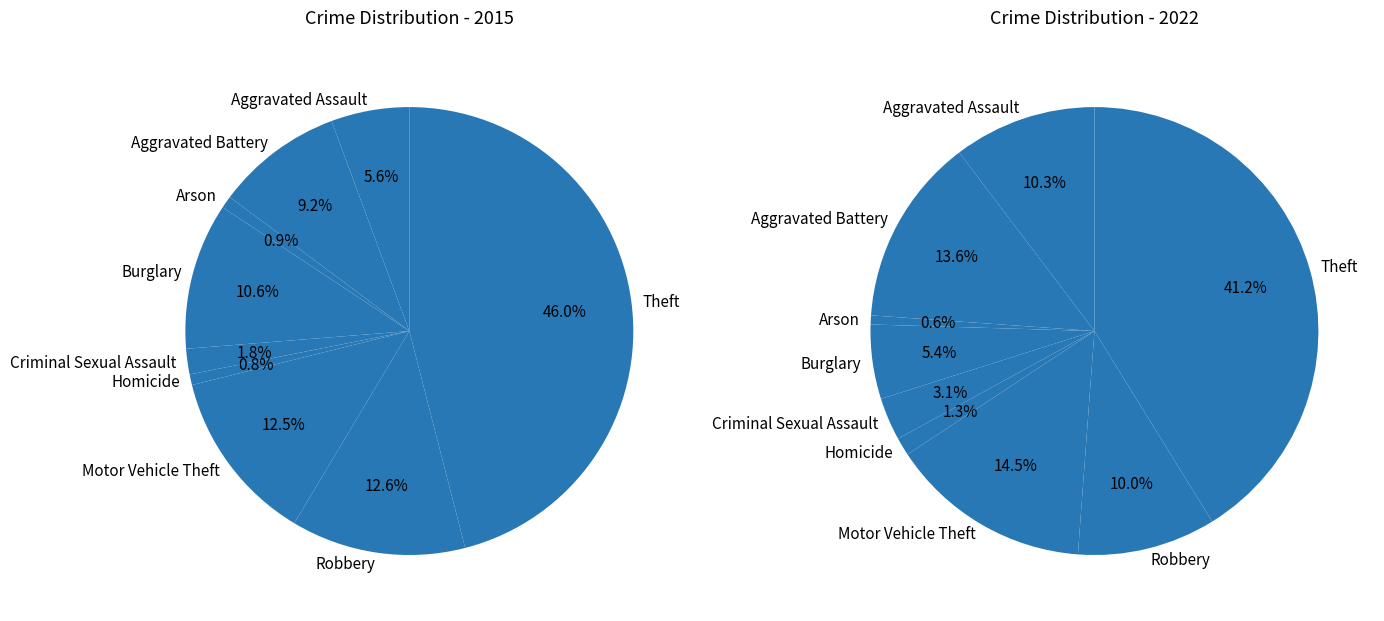

How many segments does this pie chart have?

9